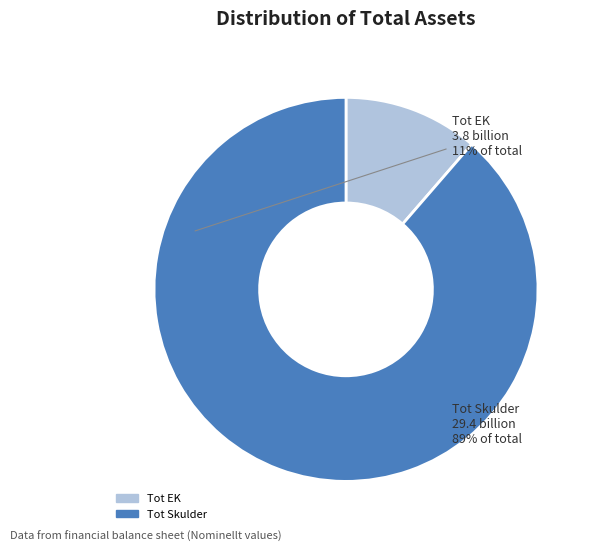

Rank the categories by value from highest to lowest.

Tot Skulder, Tot EK